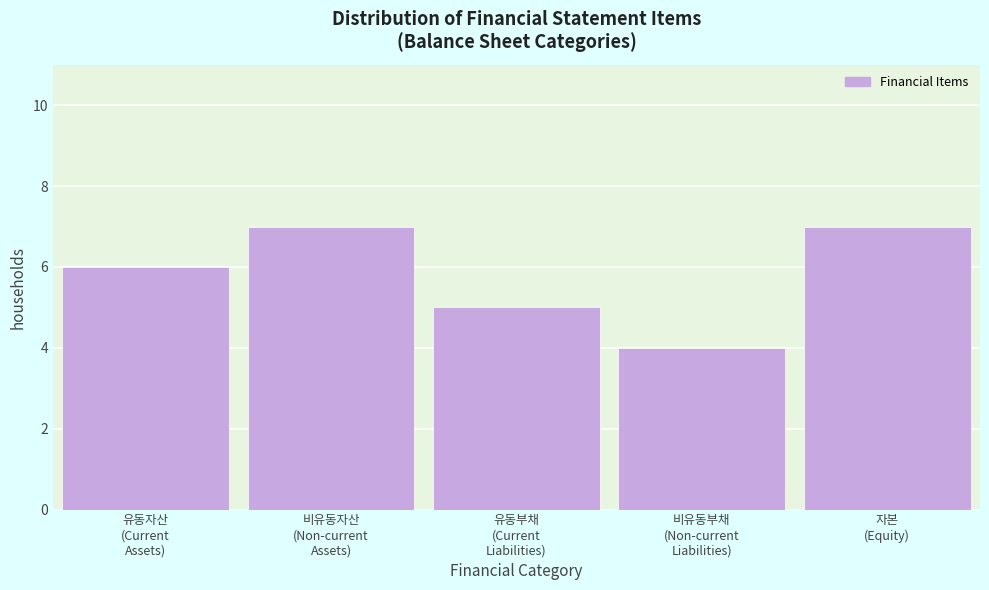

Reading right to left, what are all the values shown in this chart?

7	4	5	7	6